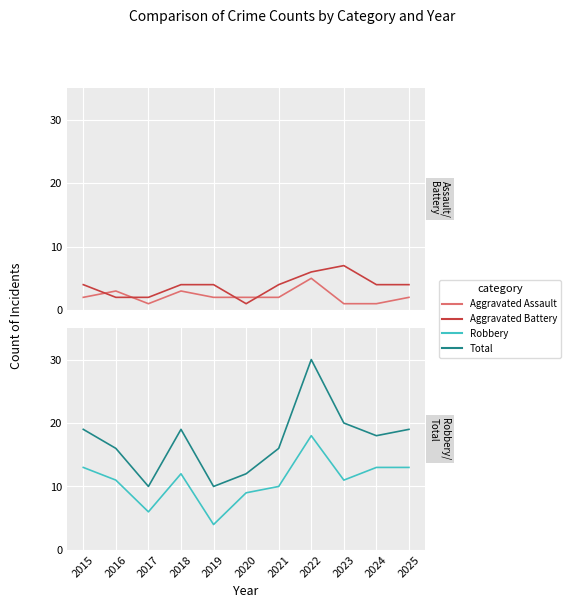

True or false: Robbery and Aggravated Battery cross at least once.

False